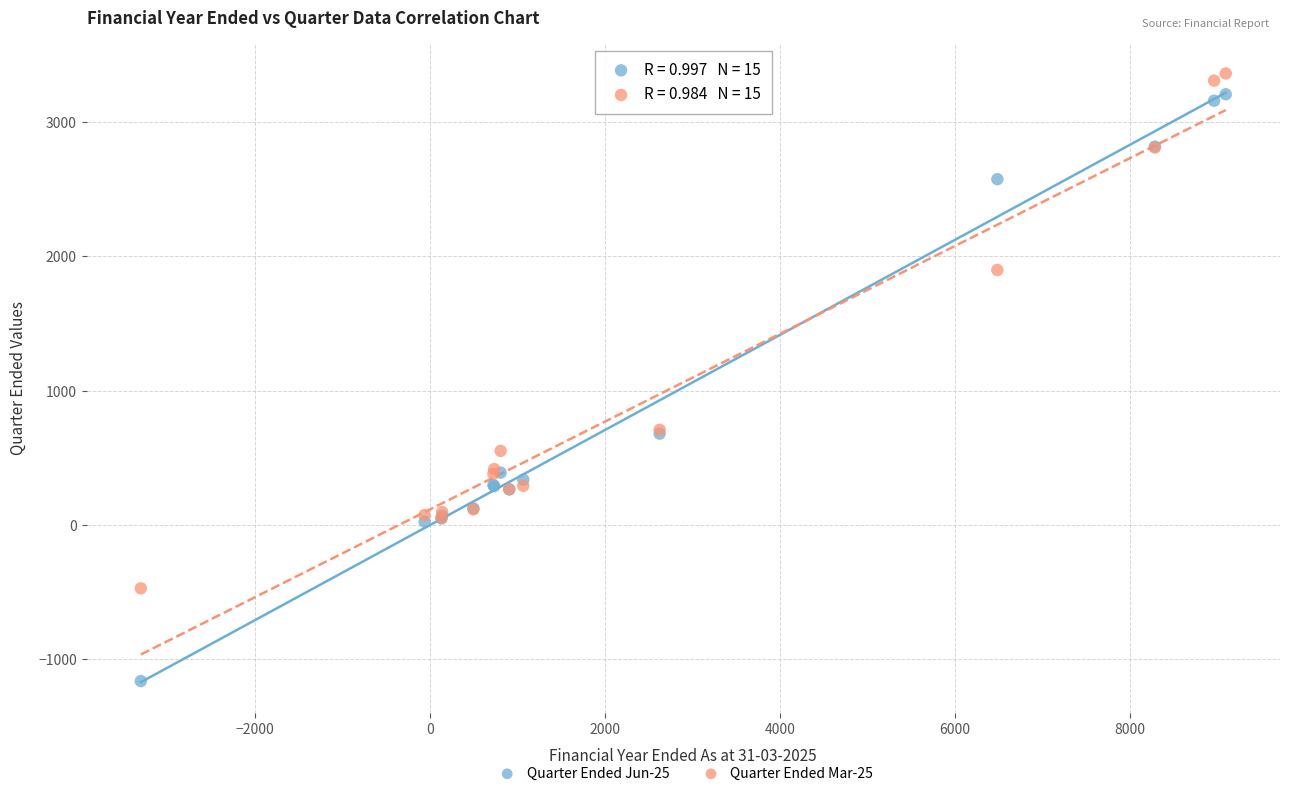

What is the X range (max minus min) for the scatter plot?

12393.1